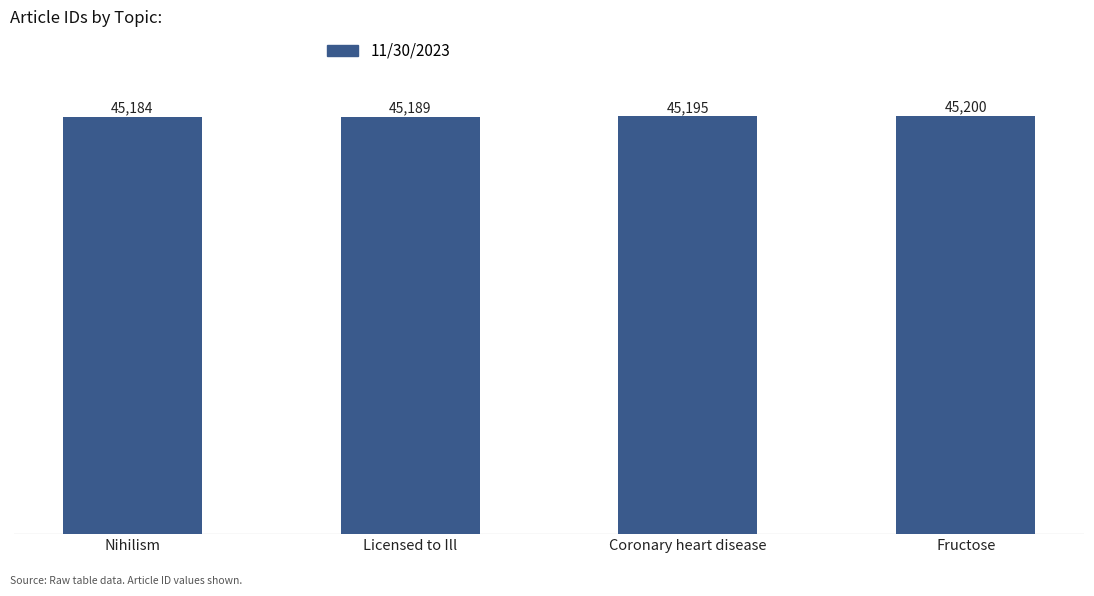

The chart shows a value of 19728 at Nihilism. True or false?

False